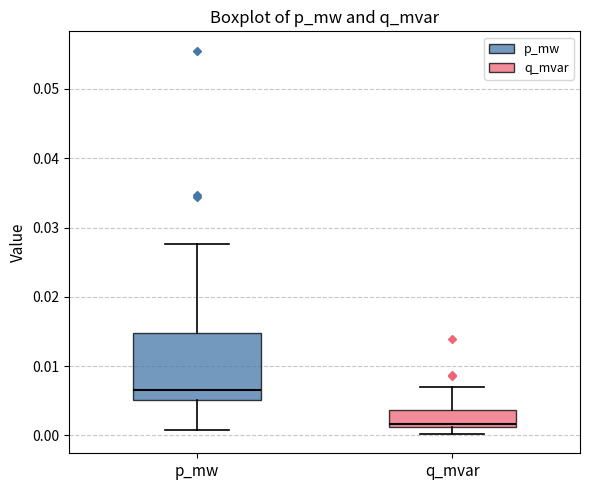

Reading left to right, read every box against the y-axis: the position of its median line, the range the box covers, and the ends of its whiskers. The values are not printed on the chart, so give them approximately, as read against the axis.

p_mw: median 0.007, box 0.005 to 0.015, whiskers 0.001 to 0.028
q_mvar: median 0.002, box 0.001 to 0.004, whiskers 0.000 to 0.007